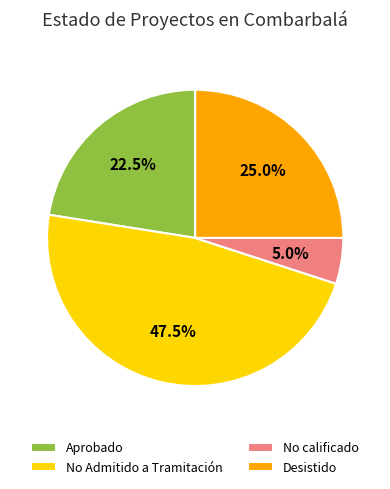

How much of the chart is everything except No calificado?

95.0%